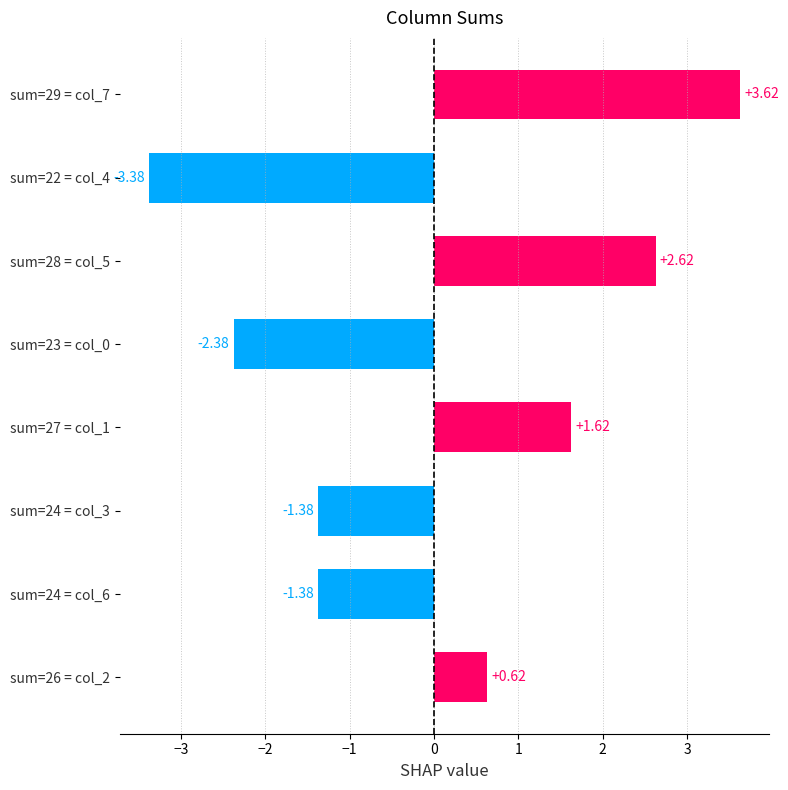

Which has a higher value, sum=23 = col_0 or sum=24 = col_3?

sum=24 = col_3